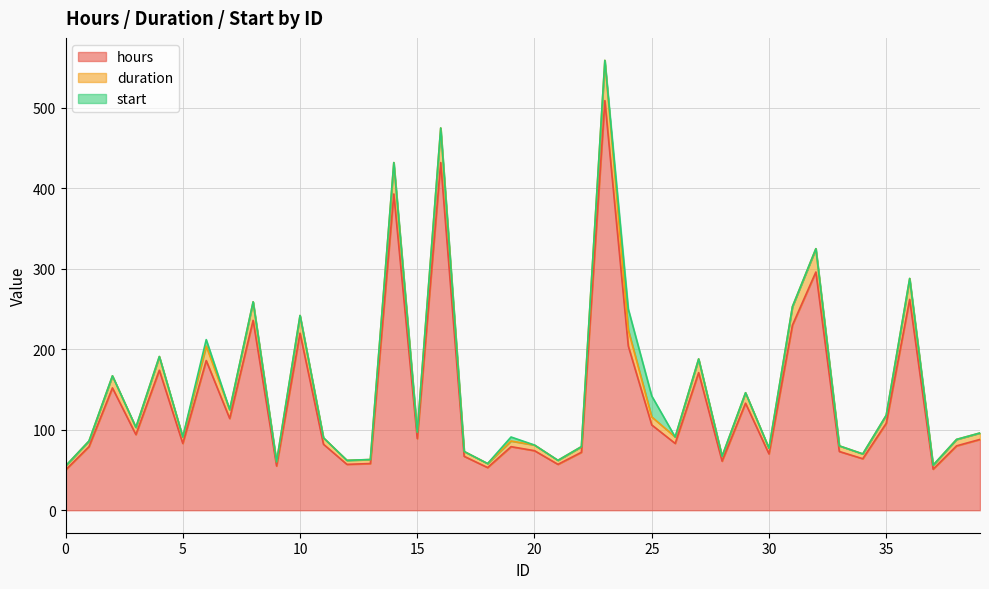

What is the minimum value for hours?

50